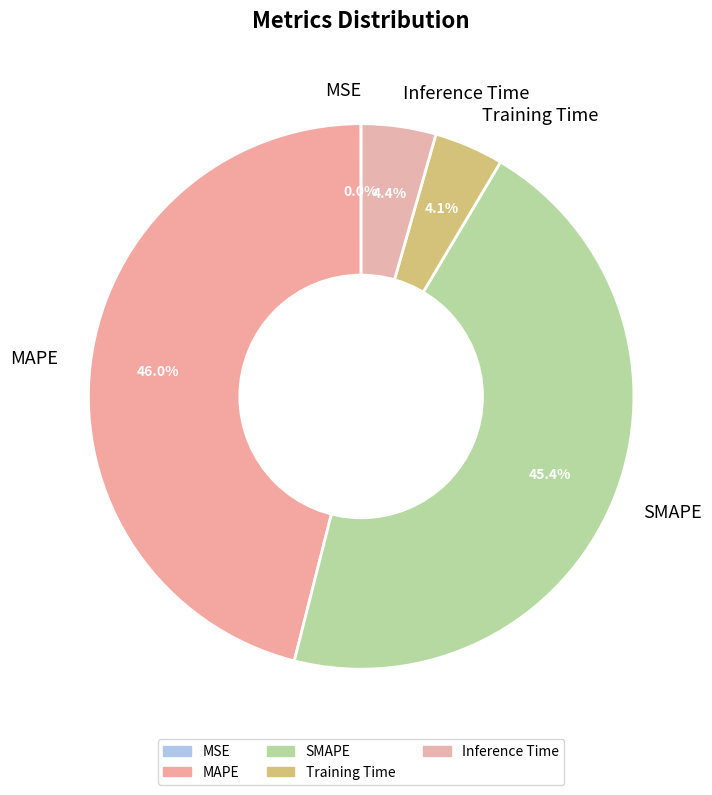

Does Inference Time account for over 50% of the chart?

No